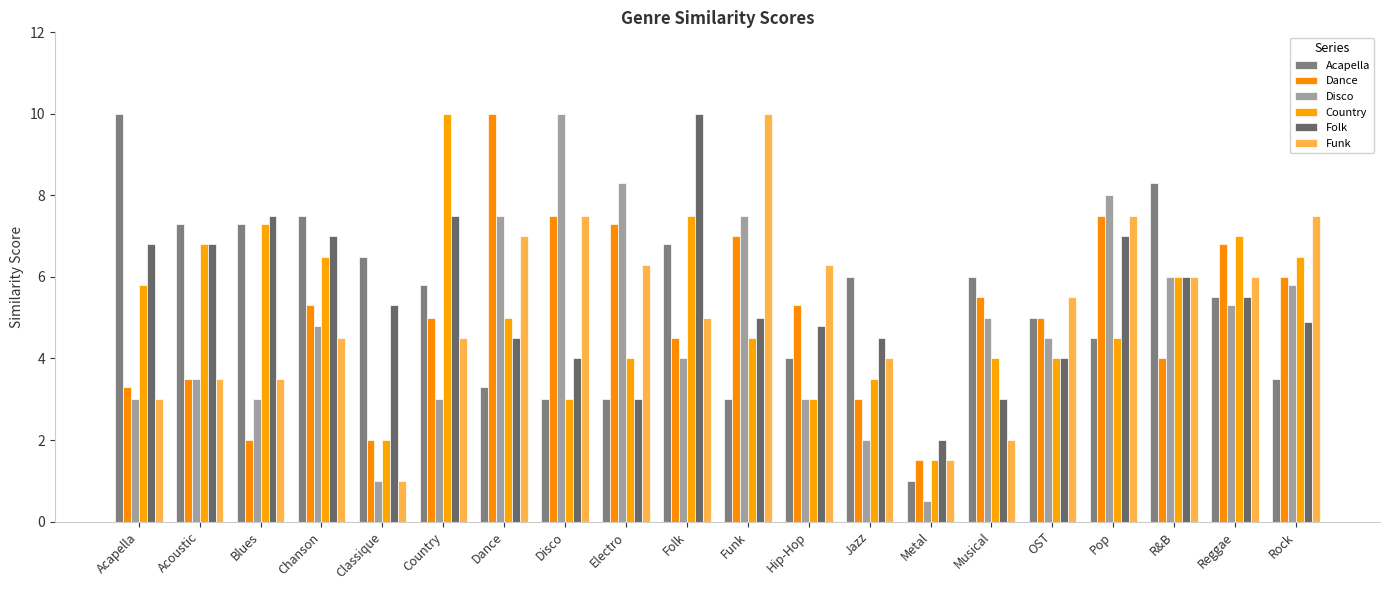

Reading left to right, transcribe all the data shown in this chart.

Acapella: 10.0	7.3	7.3	7.5	6.5	5.8	3.3	3.0	3.0	6.8	3.0	4.0	6.0	1.0	6.0	5.0	4.5	8.3	5.5	3.5
Dance: 3.3	3.5	2.0	5.3	2.0	5.0	10.0	7.5	7.3	4.5	7.0	5.3	3.0	1.5	5.5	5.0	7.5	4.0	6.8	6.0
Disco: 3.0	3.5	3.0	4.8	1.0	3.0	7.5	10.0	8.3	4.0	7.5	3.0	2.0	0.5	5.0	4.5	8.0	6.0	5.3	5.8
Country: 5.8	6.8	7.3	6.5	2.0	10.0	5.0	3.0	4.0	7.5	4.5	3.0	3.5	1.5	4.0	4.0	4.5	6.0	7.0	6.5
Folk: 6.8	6.8	7.5	7.0	5.3	7.5	4.5	4.0	3.0	10.0	5.0	4.8	4.5	2.0	3.0	4.0	7.0	6.0	5.5	4.9
Funk: 3.0	3.5	3.5	4.5	1.0	4.5	7.0	7.5	6.3	5.0	10.0	6.3	4.0	1.5	2.0	5.5	7.5	6.0	6.0	7.5